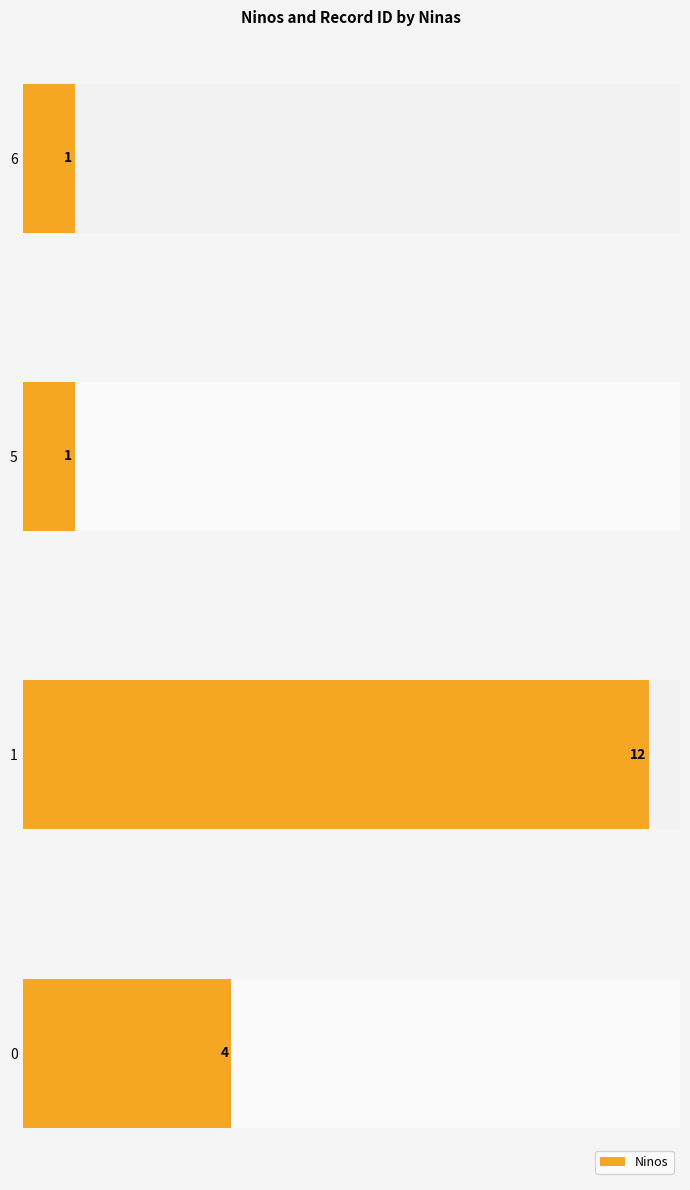

Count the values in the range 1 to 12.

4